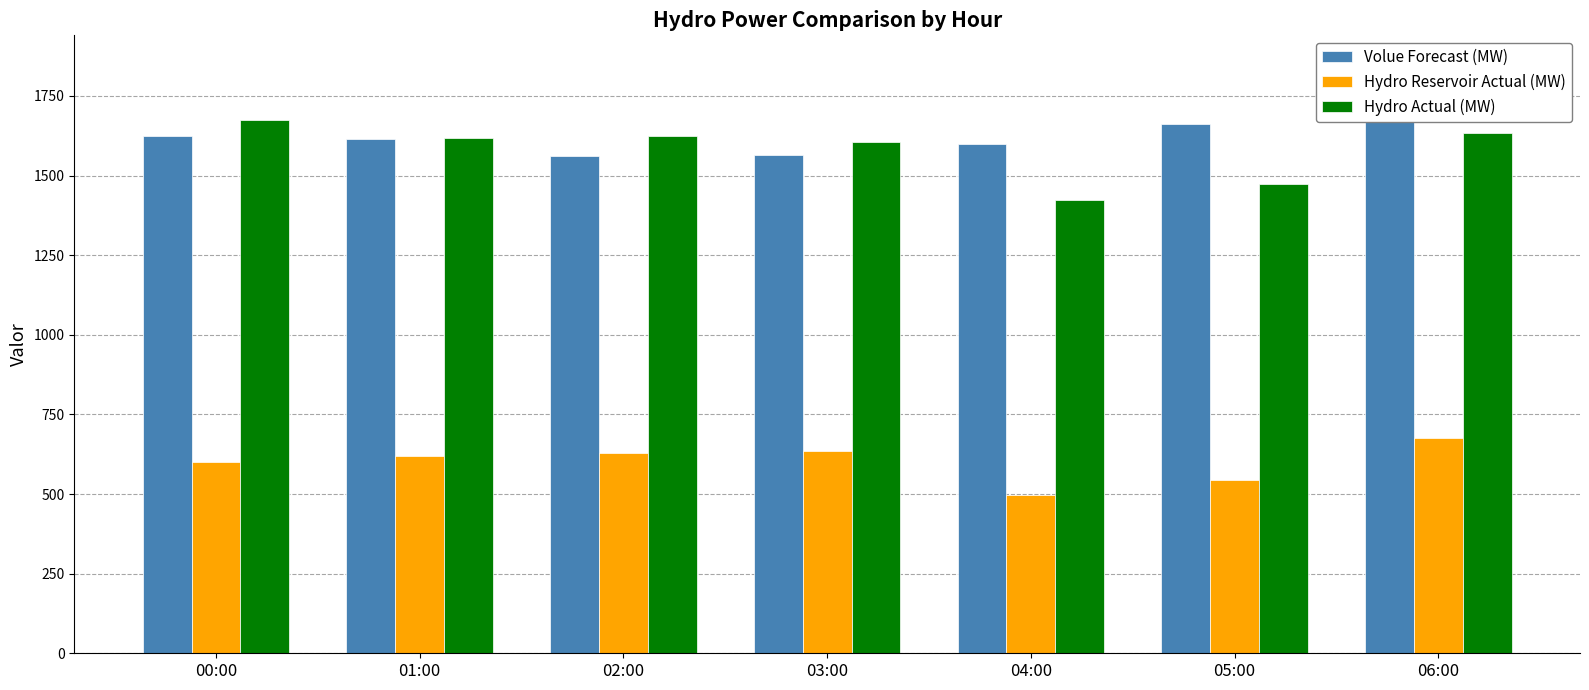

Which series has the largest range (max minus min)?

Volue Forecast (MW)